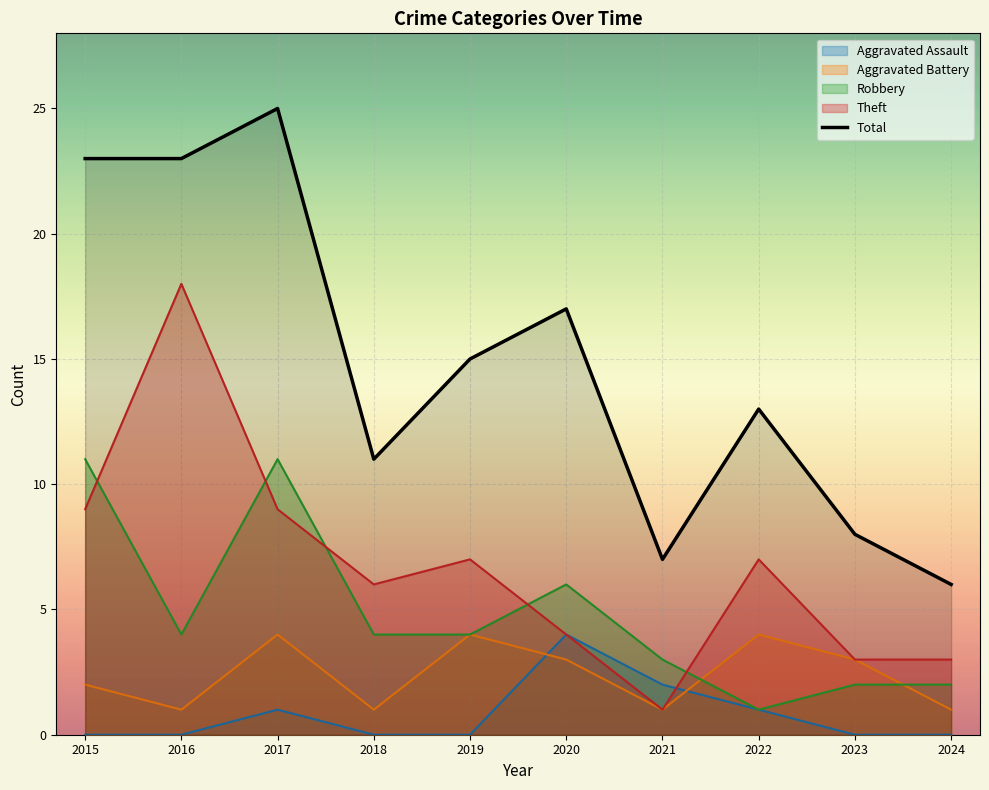

What is the difference between the maximum and minimum values?

19